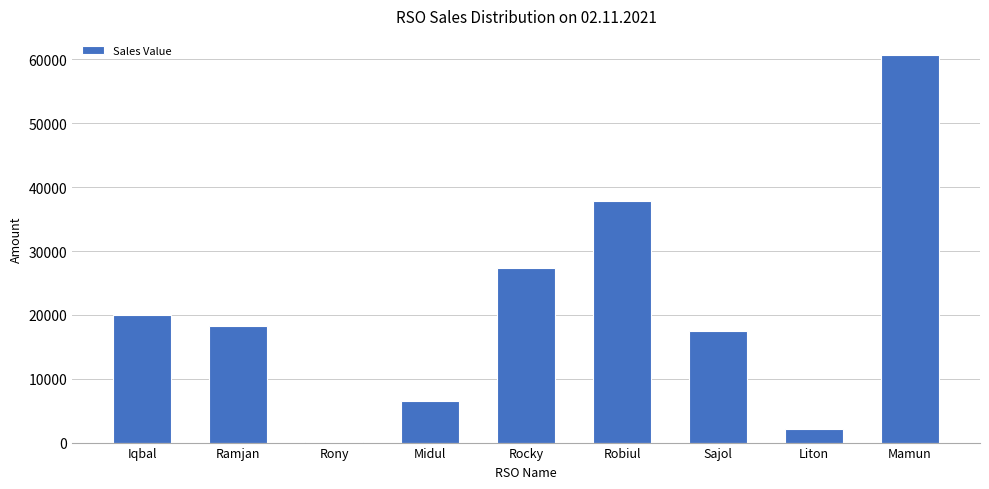

Where is the data nearest to the value 30382?

Rocky